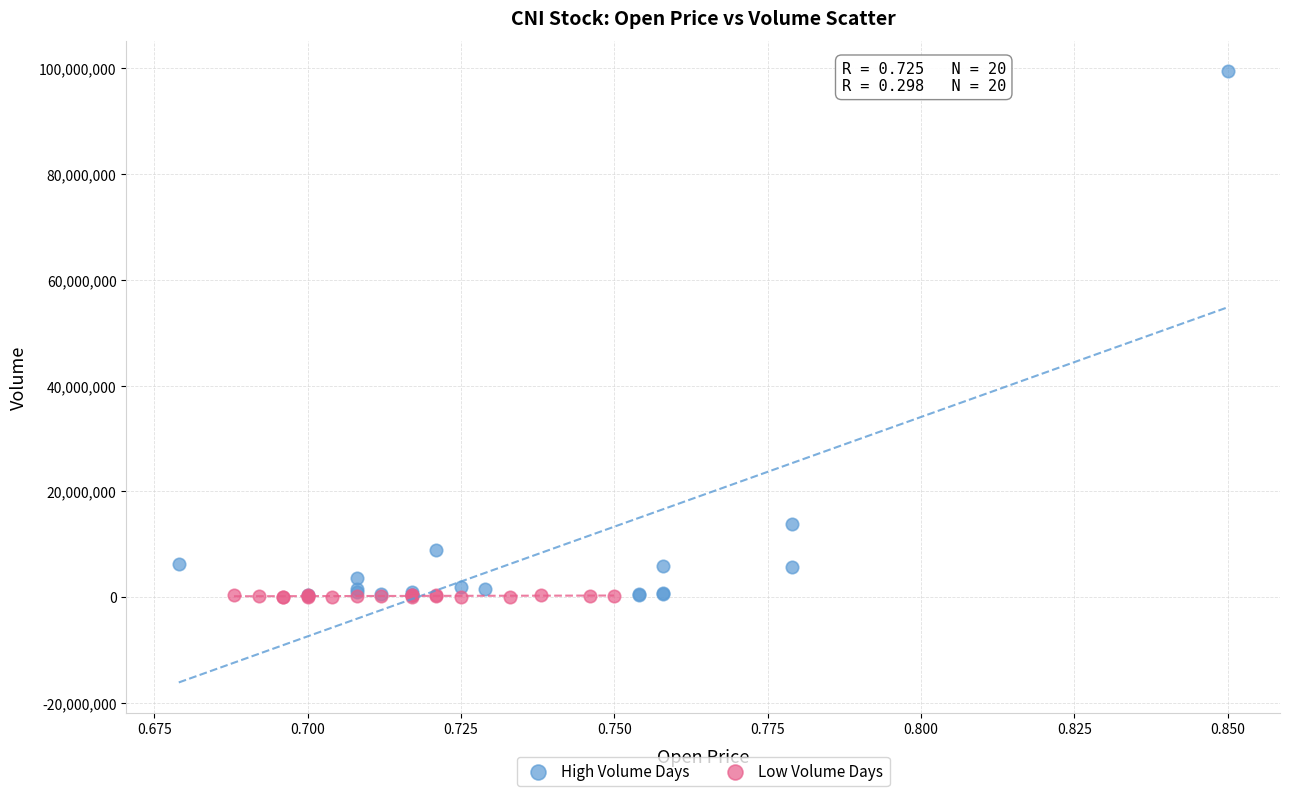

Which series contains the highest Y value?

High Volume Days